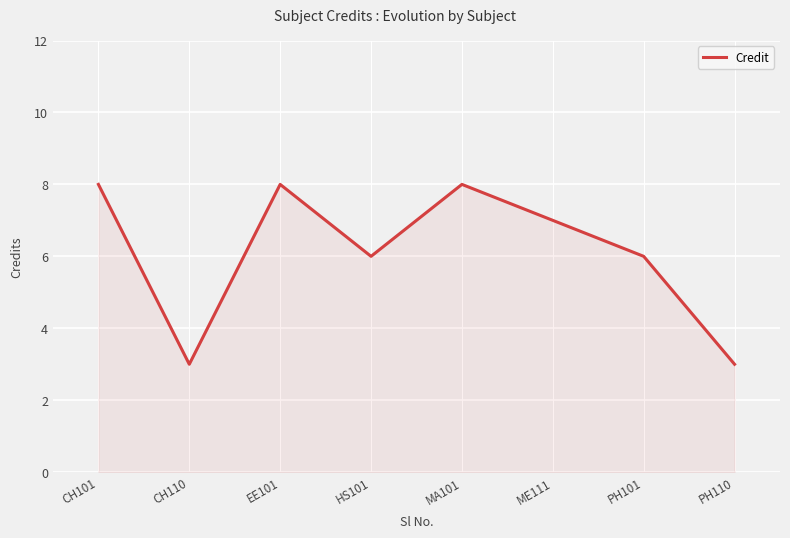

At which category does the data reach its first local valley?

CH110